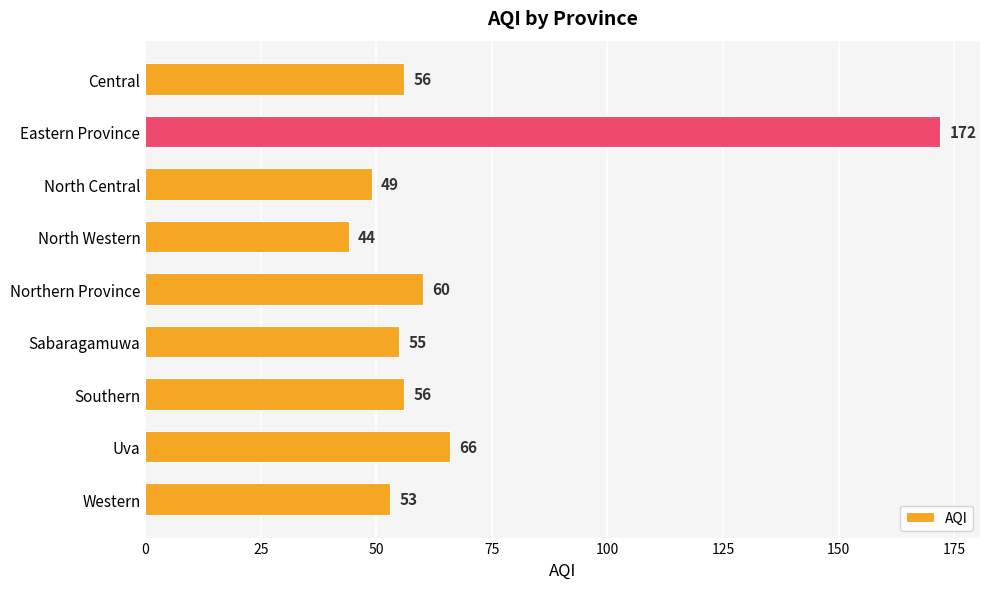

What value does the data have at Uva?

66